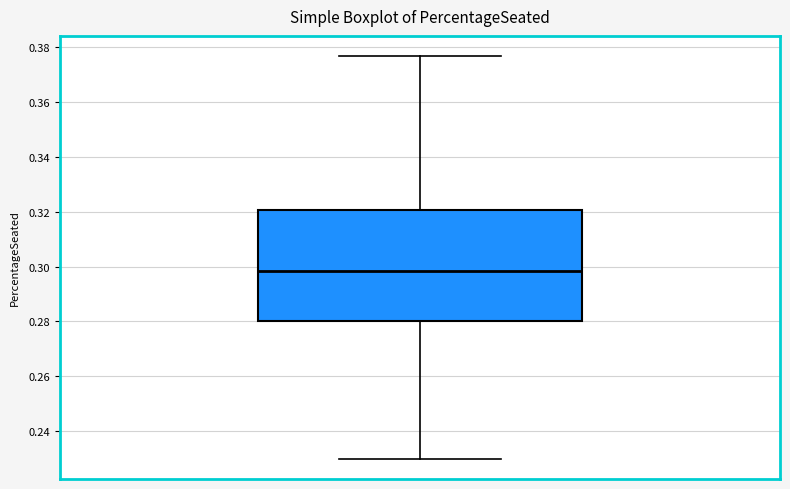

Where does the upper whisker of the box end on the y-axis? The values are not printed on the chart, so give them approximately, as read against the axis.

0.376